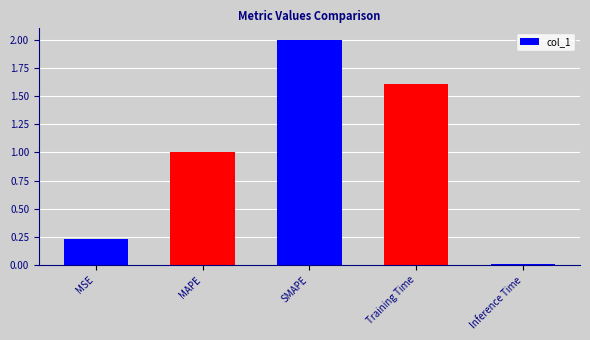

What is the label of the 4th bar from the right?

MAPE